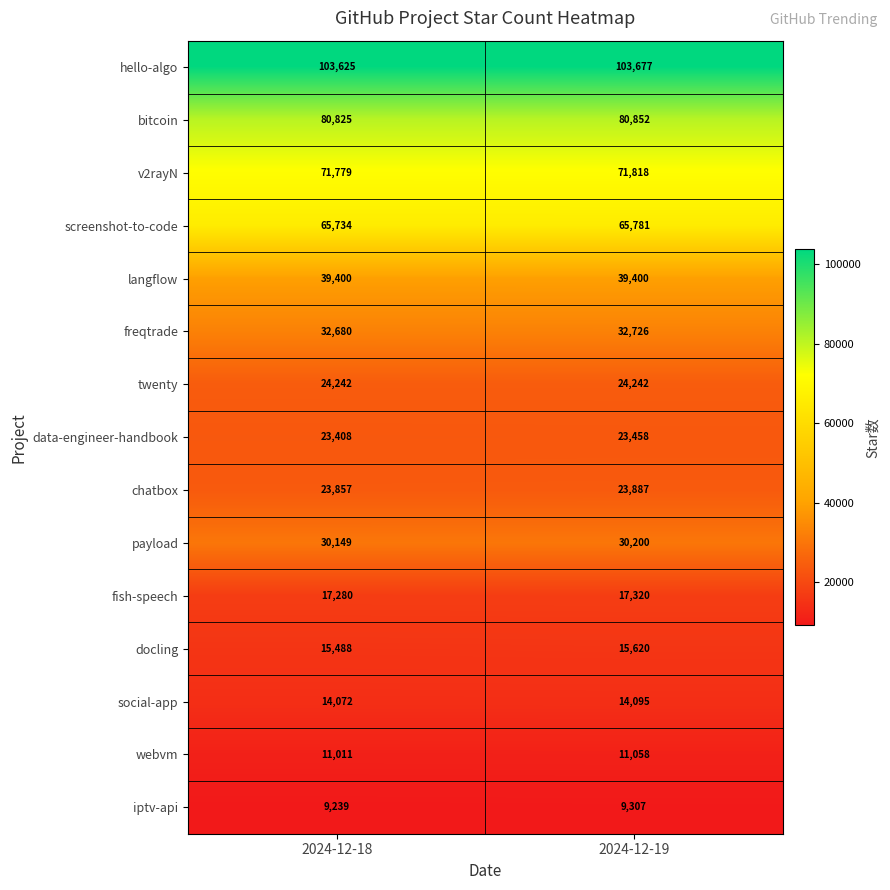

At which category is the sum across all series the highest?

2024-12-19